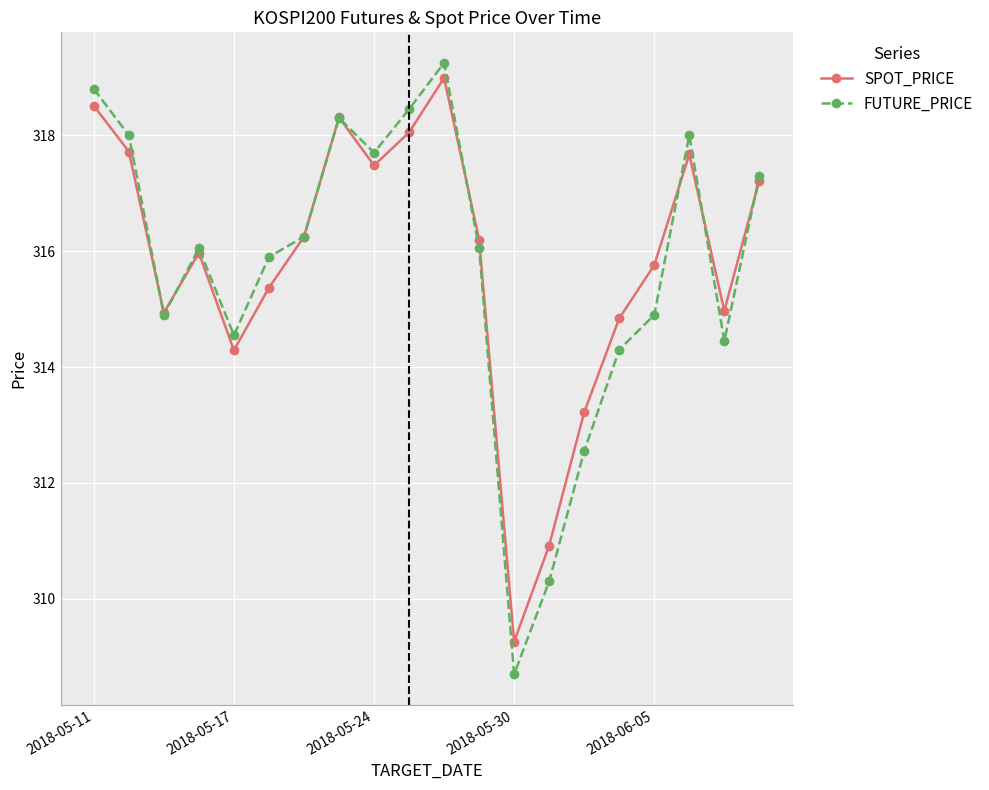

How many interior local valleys does the SPOT_PRICE series have?

5